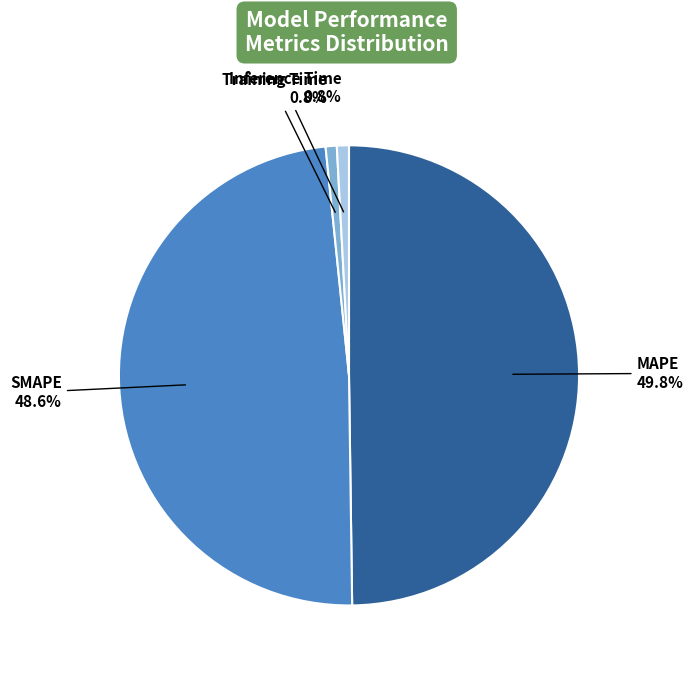

How many segments does this pie chart have?

4